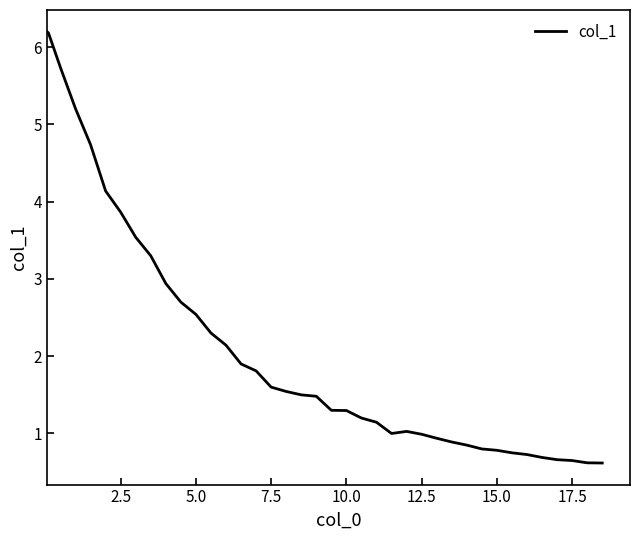

How many lines are shown in the chart?

1